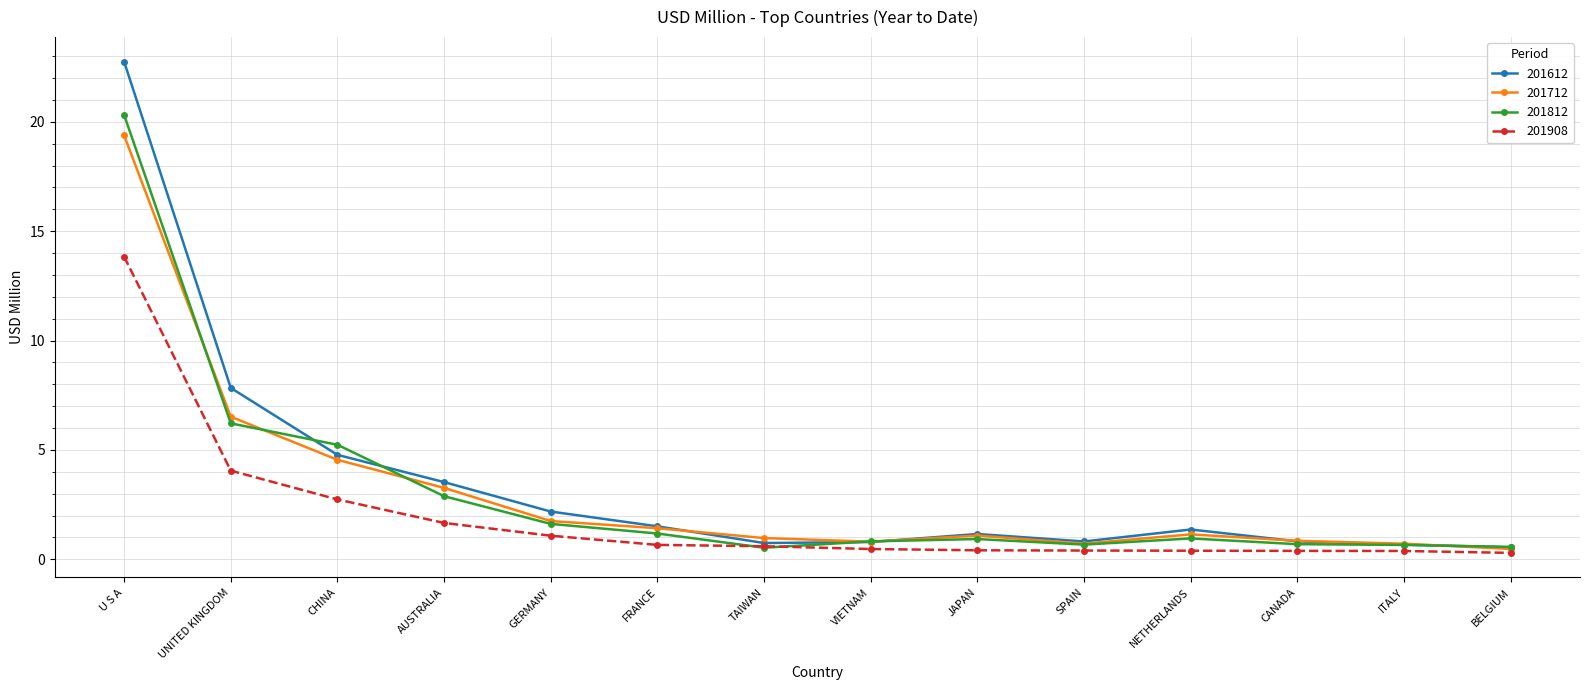

What is the label of the 5th point from the right?

SPAIN